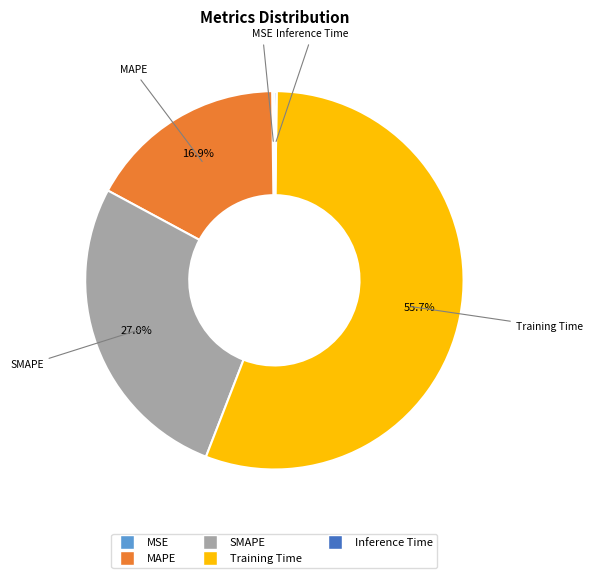

Do Training Time and MAPE together represent more than half of the pie?

Yes